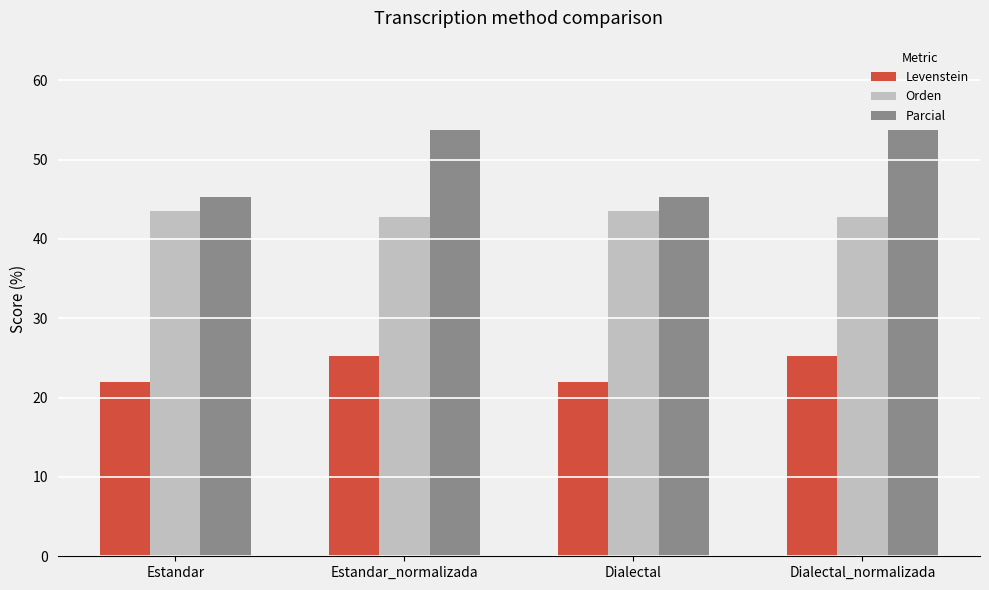

Reading left to right, what are all the values shown in this chart?

Levenstein: 22.0	25.2	22.0	25.2
Orden: 43.5	42.7	43.5	42.7
Parcial: 45.3	53.8	45.3	53.8